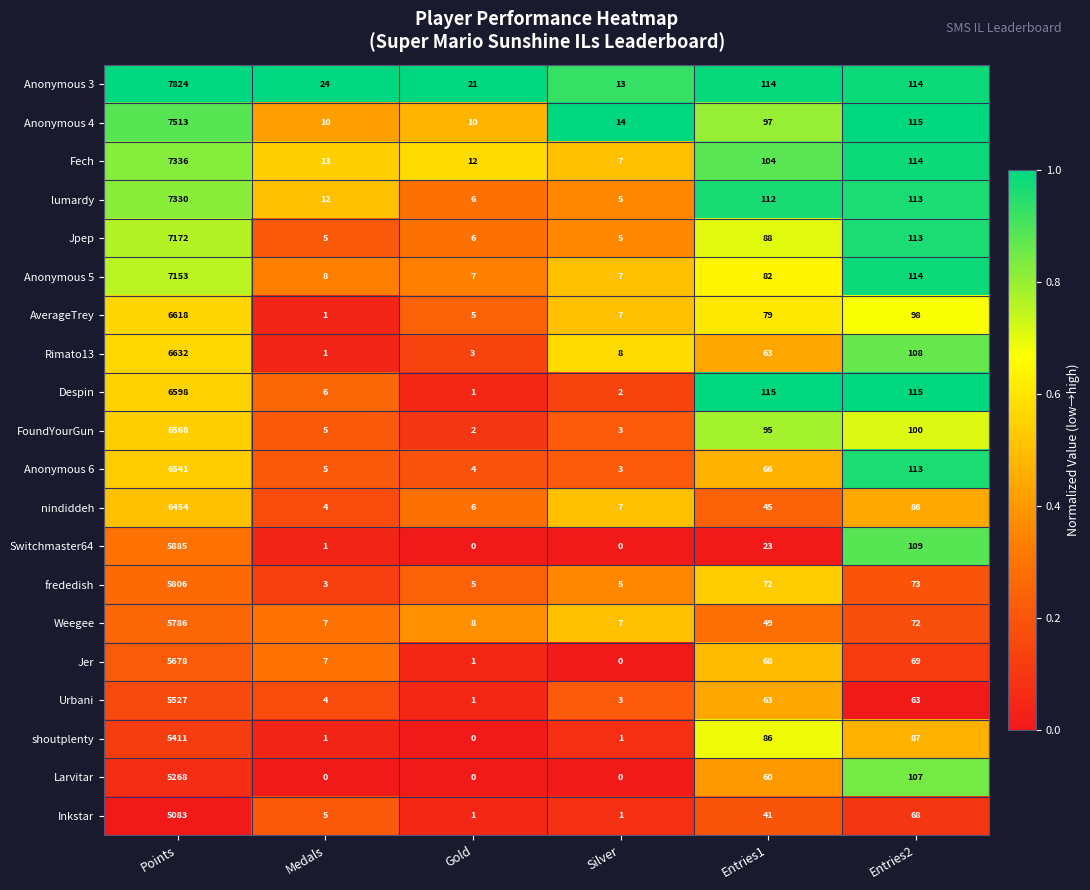

Rank the series by their maximum value, from lowest to highest.

Inkstar, Larvitar, shoutplenty, Urbani, Jer, Weegee, frededish, Switchmaster64, nindiddeh, Anonymous 6, FoundYourGun, Despin, AverageTrey, Rimato13, Anonymous 5, Jpep, lumardy, Fech, Anonymous 4, Anonymous 3